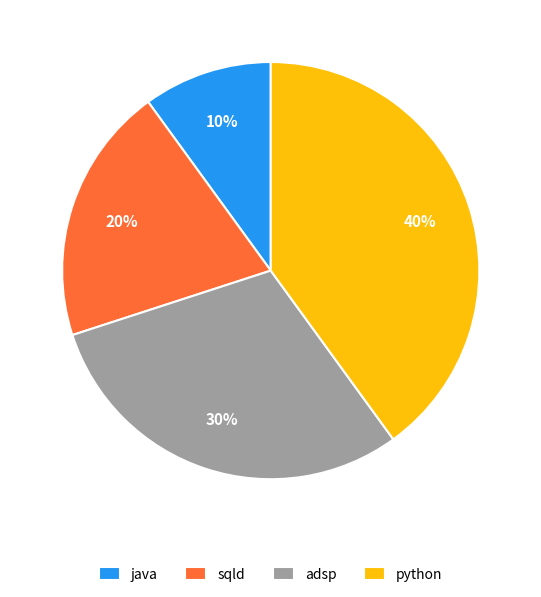

How many segments does this pie chart have?

4